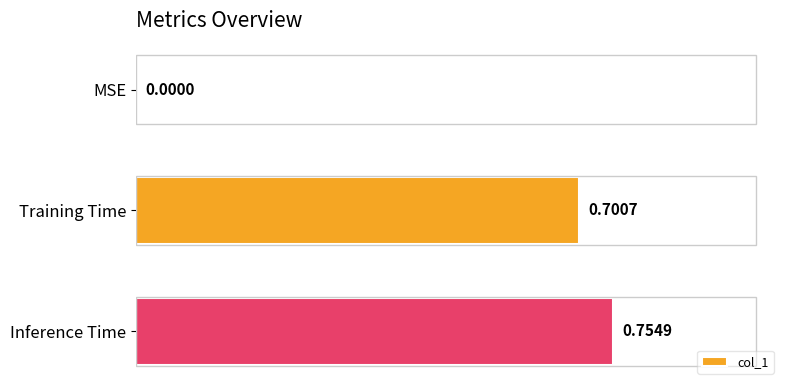

Which label corresponds to the largest value in the chart?

Inference Time